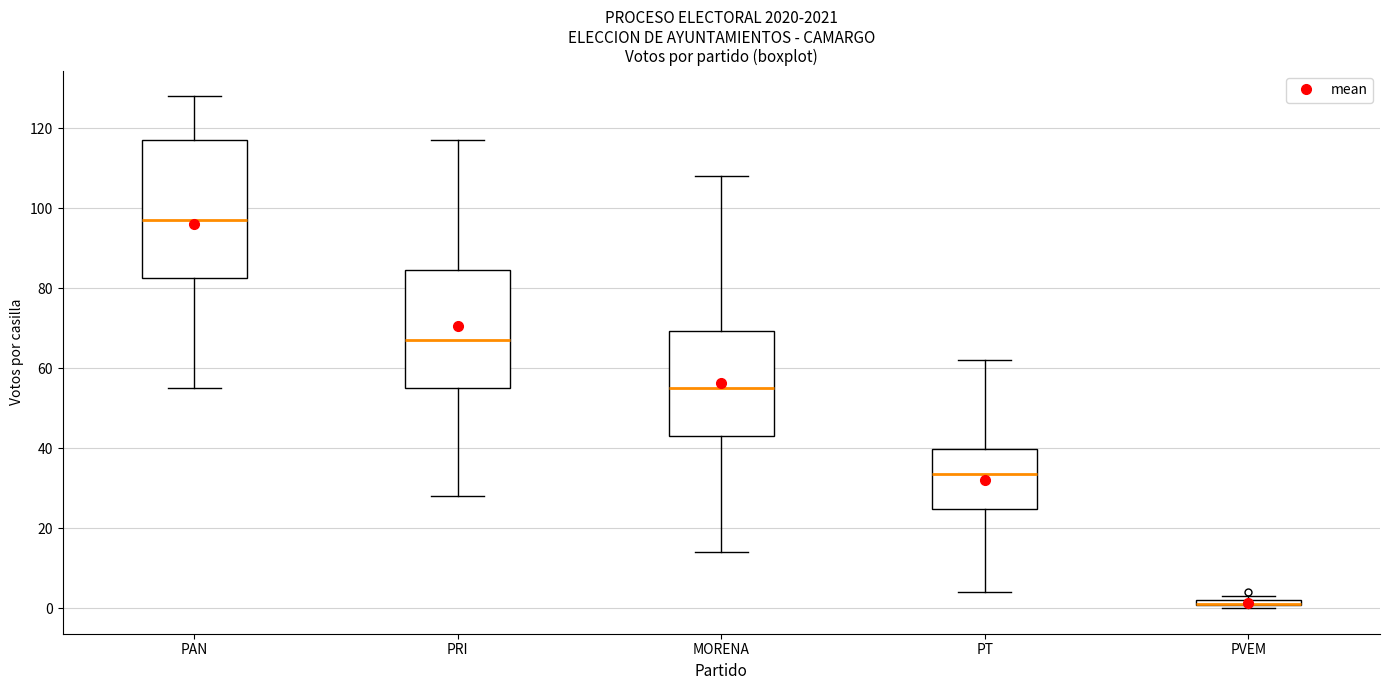

Where is the upper edge of the box for MORENA on the y-axis? The values are not printed on the chart, so give them approximately, as read against the axis.

70